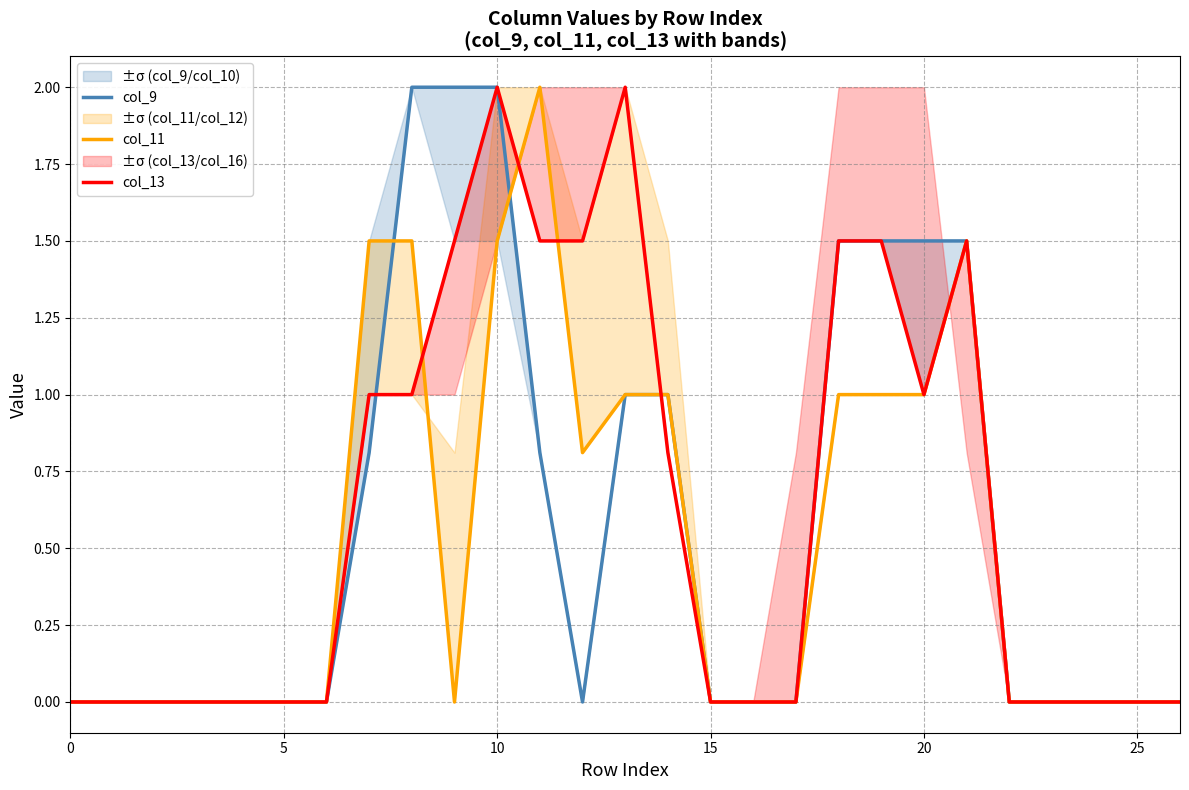

How many values in the col_11 series exceed 0?

11